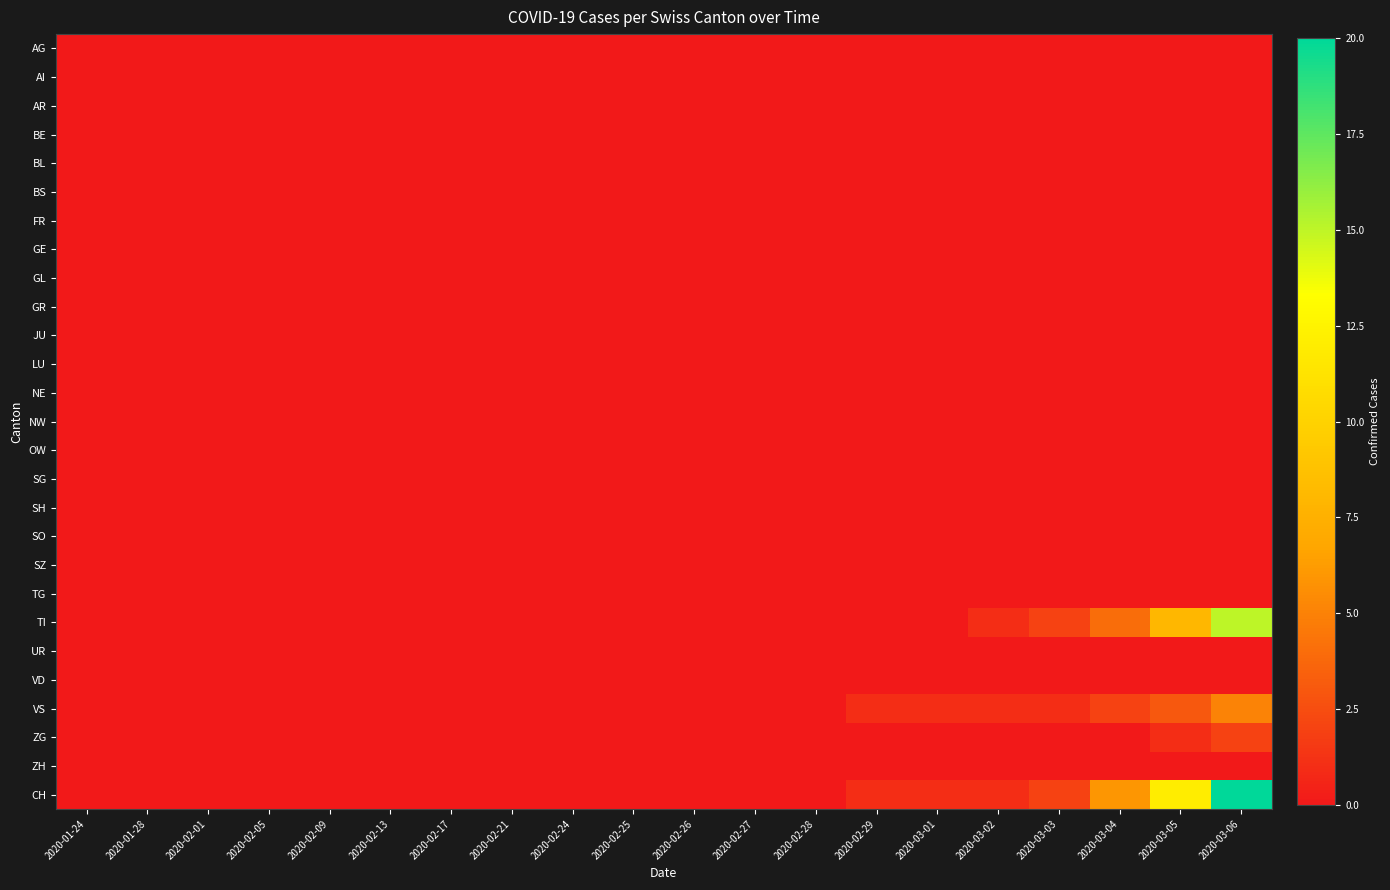

Reading left to right, what are all the values shown in this chart?

AG: 2020-01-24=0	2020-01-28=0	2020-02-01=0	2020-02-05=0	2020-02-09=0	2020-02-13=0	2020-02-17=0	2020-02-21=0	2020-02-24=0	2020-02-25=0	2020-02-26=0	2020-02-27=0	2020-02-28=0	2020-02-29=0	2020-03-01=0	2020-03-02=0	2020-03-03=0	2020-03-04=0	2020-03-05=0	2020-03-06=0
AI: 2020-01-24=0	2020-01-28=0	2020-02-01=0	2020-02-05=0	2020-02-09=0	2020-02-13=0	2020-02-17=0	2020-02-21=0	2020-02-24=0	2020-02-25=0	2020-02-26=0	2020-02-27=0	2020-02-28=0	2020-02-29=0	2020-03-01=0	2020-03-02=0	2020-03-03=0	2020-03-04=0	2020-03-05=0	2020-03-06=0
AR: 2020-01-24=0	2020-01-28=0	2020-02-01=0	2020-02-05=0	2020-02-09=0	2020-02-13=0	2020-02-17=0	2020-02-21=0	2020-02-24=0	2020-02-25=0	2020-02-26=0	2020-02-27=0	2020-02-28=0	2020-02-29=0	2020-03-01=0	2020-03-02=0	2020-03-03=0	2020-03-04=0	2020-03-05=0	2020-03-06=0
BE: 2020-01-24=0	2020-01-28=0	2020-02-01=0	2020-02-05=0	2020-02-09=0	2020-02-13=0	2020-02-17=0	2020-02-21=0	2020-02-24=0	2020-02-25=0	2020-02-26=0	2020-02-27=0	2020-02-28=0	2020-02-29=0	2020-03-01=0	2020-03-02=0	2020-03-03=0	2020-03-04=0	2020-03-05=0	2020-03-06=0
BL: 2020-01-24=0	2020-01-28=0	2020-02-01=0	2020-02-05=0	2020-02-09=0	2020-02-13=0	2020-02-17=0	2020-02-21=0	2020-02-24=0	2020-02-25=0	2020-02-26=0	2020-02-27=0	2020-02-28=0	2020-02-29=0	2020-03-01=0	2020-03-02=0	2020-03-03=0	2020-03-04=0	2020-03-05=0	2020-03-06=0
BS: 2020-01-24=0	2020-01-28=0	2020-02-01=0	2020-02-05=0	2020-02-09=0	2020-02-13=0	2020-02-17=0	2020-02-21=0	2020-02-24=0	2020-02-25=0	2020-02-26=0	2020-02-27=0	2020-02-28=0	2020-02-29=0	2020-03-01=0	2020-03-02=0	2020-03-03=0	2020-03-04=0	2020-03-05=0	2020-03-06=0
FR: 2020-01-24=0	2020-01-28=0	2020-02-01=0	2020-02-05=0	2020-02-09=0	2020-02-13=0	2020-02-17=0	2020-02-21=0	2020-02-24=0	2020-02-25=0	2020-02-26=0	2020-02-27=0	2020-02-28=0	2020-02-29=0	2020-03-01=0	2020-03-02=0	2020-03-03=0	2020-03-04=0	2020-03-05=0	2020-03-06=0
GE: 2020-01-24=0	2020-01-28=0	2020-02-01=0	2020-02-05=0	2020-02-09=0	2020-02-13=0	2020-02-17=0	2020-02-21=0	2020-02-24=0	2020-02-25=0	2020-02-26=0	2020-02-27=0	2020-02-28=0	2020-02-29=0	2020-03-01=0	2020-03-02=0	2020-03-03=0	2020-03-04=0	2020-03-05=0	2020-03-06=0
GL: 2020-01-24=0	2020-01-28=0	2020-02-01=0	2020-02-05=0	2020-02-09=0	2020-02-13=0	2020-02-17=0	2020-02-21=0	2020-02-24=0	2020-02-25=0	2020-02-26=0	2020-02-27=0	2020-02-28=0	2020-02-29=0	2020-03-01=0	2020-03-02=0	2020-03-03=0	2020-03-04=0	2020-03-05=0	2020-03-06=0
GR: 2020-01-24=0	2020-01-28=0	2020-02-01=0	2020-02-05=0	2020-02-09=0	2020-02-13=0	2020-02-17=0	2020-02-21=0	2020-02-24=0	2020-02-25=0	2020-02-26=0	2020-02-27=0	2020-02-28=0	2020-02-29=0	2020-03-01=0	2020-03-02=0	2020-03-03=0	2020-03-04=0	2020-03-05=0	2020-03-06=0
JU: 2020-01-24=0	2020-01-28=0	2020-02-01=0	2020-02-05=0	2020-02-09=0	2020-02-13=0	2020-02-17=0	2020-02-21=0	2020-02-24=0	2020-02-25=0	2020-02-26=0	2020-02-27=0	2020-02-28=0	2020-02-29=0	2020-03-01=0	2020-03-02=0	2020-03-03=0	2020-03-04=0	2020-03-05=0	2020-03-06=0
LU: 2020-01-24=0	2020-01-28=0	2020-02-01=0	2020-02-05=0	2020-02-09=0	2020-02-13=0	2020-02-17=0	2020-02-21=0	2020-02-24=0	2020-02-25=0	2020-02-26=0	2020-02-27=0	2020-02-28=0	2020-02-29=0	2020-03-01=0	2020-03-02=0	2020-03-03=0	2020-03-04=0	2020-03-05=0	2020-03-06=0
NE: 2020-01-24=0	2020-01-28=0	2020-02-01=0	2020-02-05=0	2020-02-09=0	2020-02-13=0	2020-02-17=0	2020-02-21=0	2020-02-24=0	2020-02-25=0	2020-02-26=0	2020-02-27=0	2020-02-28=0	2020-02-29=0	2020-03-01=0	2020-03-02=0	2020-03-03=0	2020-03-04=0	2020-03-05=0	2020-03-06=0
NW: 2020-01-24=0	2020-01-28=0	2020-02-01=0	2020-02-05=0	2020-02-09=0	2020-02-13=0	2020-02-17=0	2020-02-21=0	2020-02-24=0	2020-02-25=0	2020-02-26=0	2020-02-27=0	2020-02-28=0	2020-02-29=0	2020-03-01=0	2020-03-02=0	2020-03-03=0	2020-03-04=0	2020-03-05=0	2020-03-06=0
OW: 2020-01-24=0	2020-01-28=0	2020-02-01=0	2020-02-05=0	2020-02-09=0	2020-02-13=0	2020-02-17=0	2020-02-21=0	2020-02-24=0	2020-02-25=0	2020-02-26=0	2020-02-27=0	2020-02-28=0	2020-02-29=0	2020-03-01=0	2020-03-02=0	2020-03-03=0	2020-03-04=0	2020-03-05=0	2020-03-06=0
SG: 2020-01-24=0	2020-01-28=0	2020-02-01=0	2020-02-05=0	2020-02-09=0	2020-02-13=0	2020-02-17=0	2020-02-21=0	2020-02-24=0	2020-02-25=0	2020-02-26=0	2020-02-27=0	2020-02-28=0	2020-02-29=0	2020-03-01=0	2020-03-02=0	2020-03-03=0	2020-03-04=0	2020-03-05=0	2020-03-06=0
SH: 2020-01-24=0	2020-01-28=0	2020-02-01=0	2020-02-05=0	2020-02-09=0	2020-02-13=0	2020-02-17=0	2020-02-21=0	2020-02-24=0	2020-02-25=0	2020-02-26=0	2020-02-27=0	2020-02-28=0	2020-02-29=0	2020-03-01=0	2020-03-02=0	2020-03-03=0	2020-03-04=0	2020-03-05=0	2020-03-06=0
SO: 2020-01-24=0	2020-01-28=0	2020-02-01=0	2020-02-05=0	2020-02-09=0	2020-02-13=0	2020-02-17=0	2020-02-21=0	2020-02-24=0	2020-02-25=0	2020-02-26=0	2020-02-27=0	2020-02-28=0	2020-02-29=0	2020-03-01=0	2020-03-02=0	2020-03-03=0	2020-03-04=0	2020-03-05=0	2020-03-06=0
SZ: 2020-01-24=0	2020-01-28=0	2020-02-01=0	2020-02-05=0	2020-02-09=0	2020-02-13=0	2020-02-17=0	2020-02-21=0	2020-02-24=0	2020-02-25=0	2020-02-26=0	2020-02-27=0	2020-02-28=0	2020-02-29=0	2020-03-01=0	2020-03-02=0	2020-03-03=0	2020-03-04=0	2020-03-05=0	2020-03-06=0
TG: 2020-01-24=0	2020-01-28=0	2020-02-01=0	2020-02-05=0	2020-02-09=0	2020-02-13=0	2020-02-17=0	2020-02-21=0	2020-02-24=0	2020-02-25=0	2020-02-26=0	2020-02-27=0	2020-02-28=0	2020-02-29=0	2020-03-01=0	2020-03-02=0	2020-03-03=0	2020-03-04=0	2020-03-05=0	2020-03-06=0
TI: 2020-01-24=0	2020-01-28=0	2020-02-01=0	2020-02-05=0	2020-02-09=0	2020-02-13=0	2020-02-17=0	2020-02-21=0	2020-02-24=0	2020-02-25=0	2020-02-26=0	2020-02-27=0	2020-02-28=0	2020-02-29=0	2020-03-01=0	2020-03-02=1	2020-03-03=2	2020-03-04=4	2020-03-05=8	2020-03-06=15
UR: 2020-01-24=0	2020-01-28=0	2020-02-01=0	2020-02-05=0	2020-02-09=0	2020-02-13=0	2020-02-17=0	2020-02-21=0	2020-02-24=0	2020-02-25=0	2020-02-26=0	2020-02-27=0	2020-02-28=0	2020-02-29=0	2020-03-01=0	2020-03-02=0	2020-03-03=0	2020-03-04=0	2020-03-05=0	2020-03-06=0
VD: 2020-01-24=0	2020-01-28=0	2020-02-01=0	2020-02-05=0	2020-02-09=0	2020-02-13=0	2020-02-17=0	2020-02-21=0	2020-02-24=0	2020-02-25=0	2020-02-26=0	2020-02-27=0	2020-02-28=0	2020-02-29=0	2020-03-01=0	2020-03-02=0	2020-03-03=0	2020-03-04=0	2020-03-05=0	2020-03-06=0
VS: 2020-01-24=0	2020-01-28=0	2020-02-01=0	2020-02-05=0	2020-02-09=0	2020-02-13=0	2020-02-17=0	2020-02-21=0	2020-02-24=0	2020-02-25=0	2020-02-26=0	2020-02-27=0	2020-02-28=0	2020-02-29=1	2020-03-01=1	2020-03-02=1	2020-03-03=1	2020-03-04=2	2020-03-05=3	2020-03-06=5
ZG: 2020-01-24=0	2020-01-28=0	2020-02-01=0	2020-02-05=0	2020-02-09=0	2020-02-13=0	2020-02-17=0	2020-02-21=0	2020-02-24=0	2020-02-25=0	2020-02-26=0	2020-02-27=0	2020-02-28=0	2020-02-29=0	2020-03-01=0	2020-03-02=0	2020-03-03=0	2020-03-04=0	2020-03-05=1	2020-03-06=2
ZH: 2020-01-24=0	2020-01-28=0	2020-02-01=0	2020-02-05=0	2020-02-09=0	2020-02-13=0	2020-02-17=0	2020-02-21=0	2020-02-24=0	2020-02-25=0	2020-02-26=0	2020-02-27=0	2020-02-28=0	2020-02-29=0	2020-03-01=0	2020-03-02=0	2020-03-03=0	2020-03-04=0	2020-03-05=0	2020-03-06=0
CH: 2020-01-24=0	2020-01-28=0	2020-02-01=0	2020-02-05=0	2020-02-09=0	2020-02-13=0	2020-02-17=0	2020-02-21=0	2020-02-24=0	2020-02-25=0	2020-02-26=0	2020-02-27=0	2020-02-28=0	2020-02-29=1	2020-03-01=1	2020-03-02=1	2020-03-03=2	2020-03-04=6	2020-03-05=12	2020-03-06=20